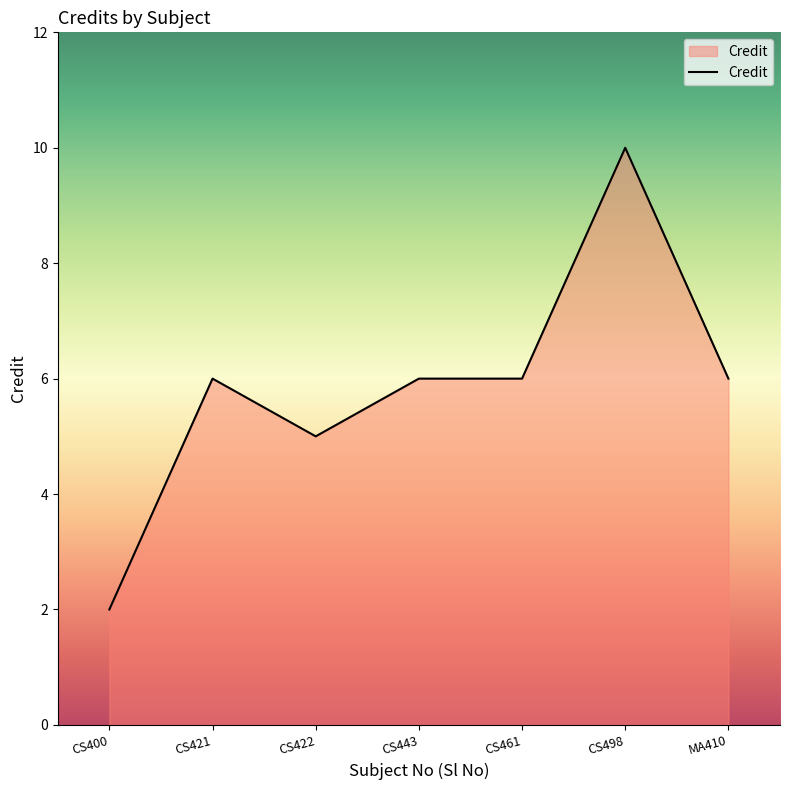

What is the average value?

6